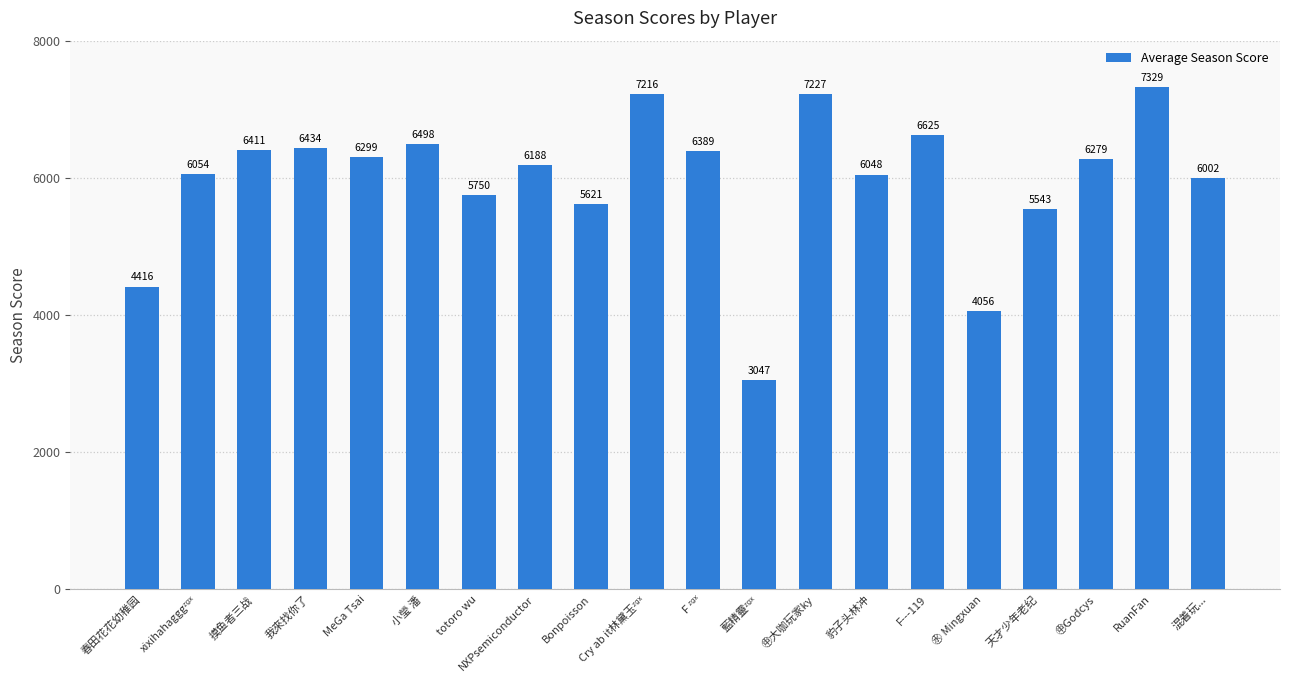

True or false: the data shows 9261 at totoro wu.

False